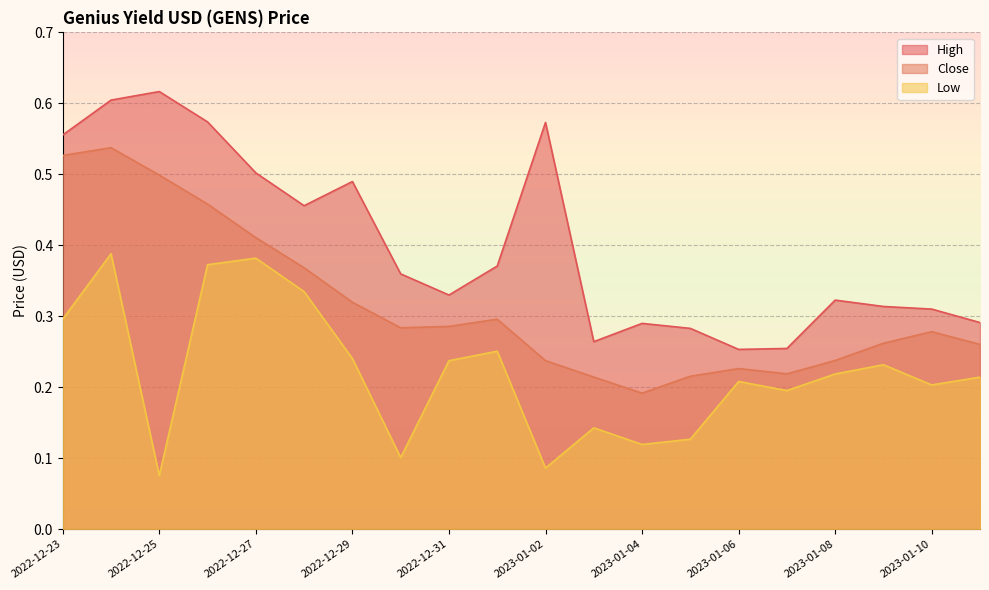

Rank the series by their average value, from lowest to highest.

Low, Close, High